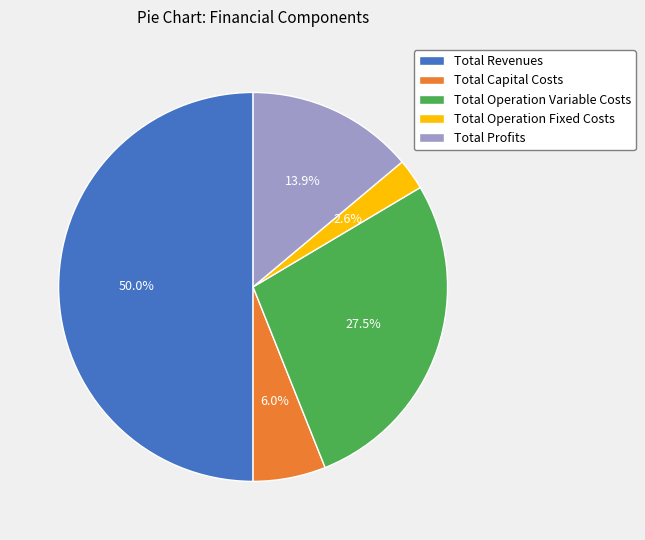

Is the sum of Total Capital Costs and Total Revenues greater than half?

Yes